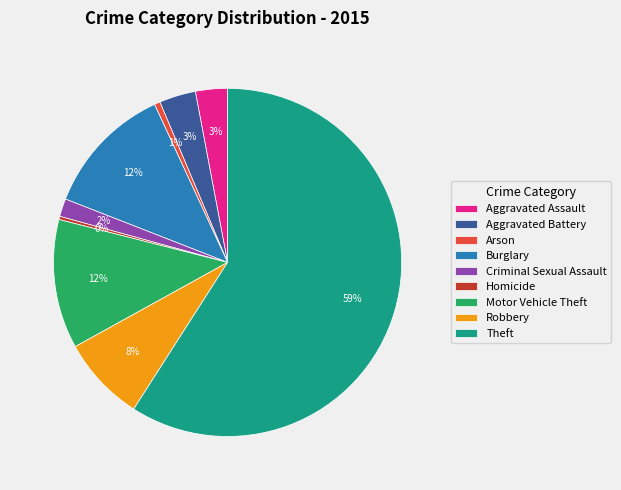

Which category has the biggest portion of the pie?

Theft